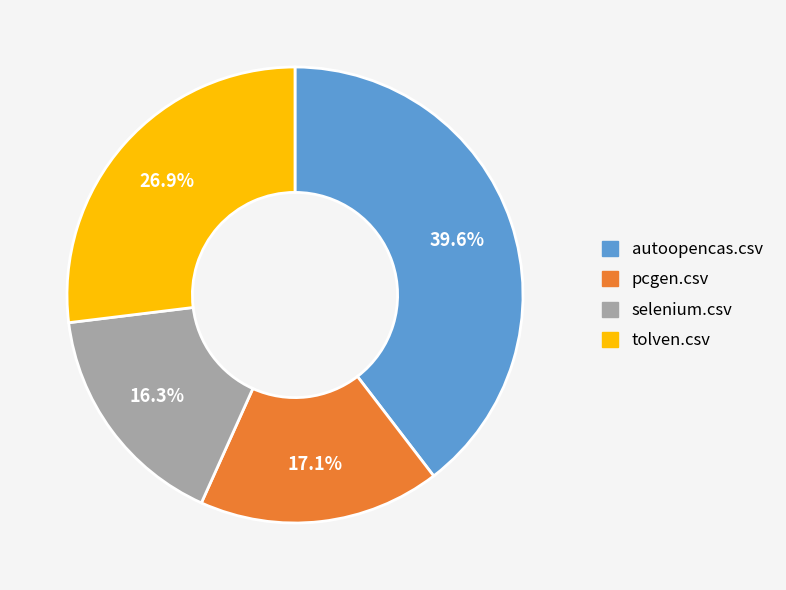

How many segments does this pie chart have?

4